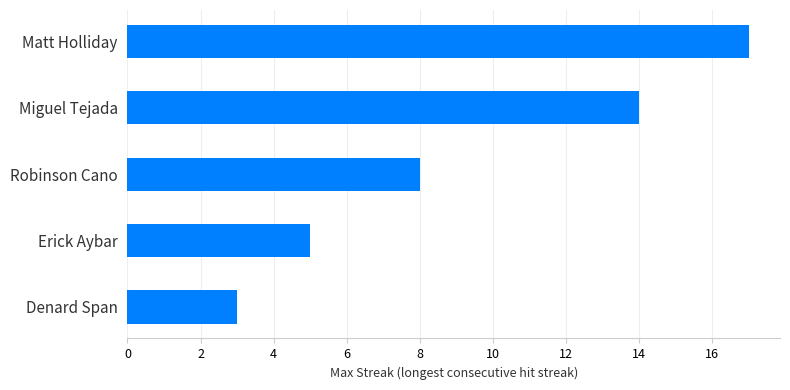

What is the sum of all values?

47